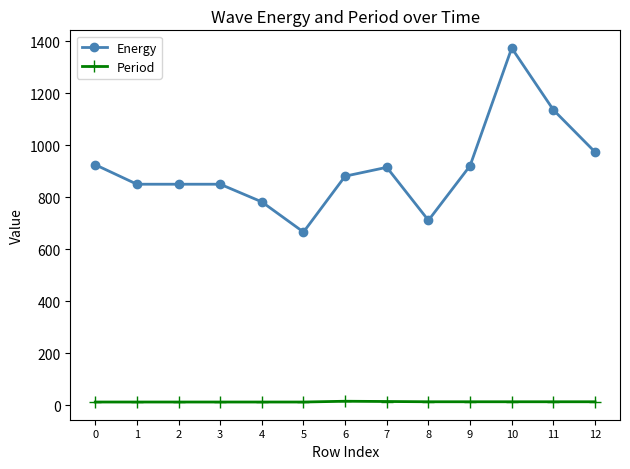

What is the difference between the maximum and second lowest values in the Energy series?

663